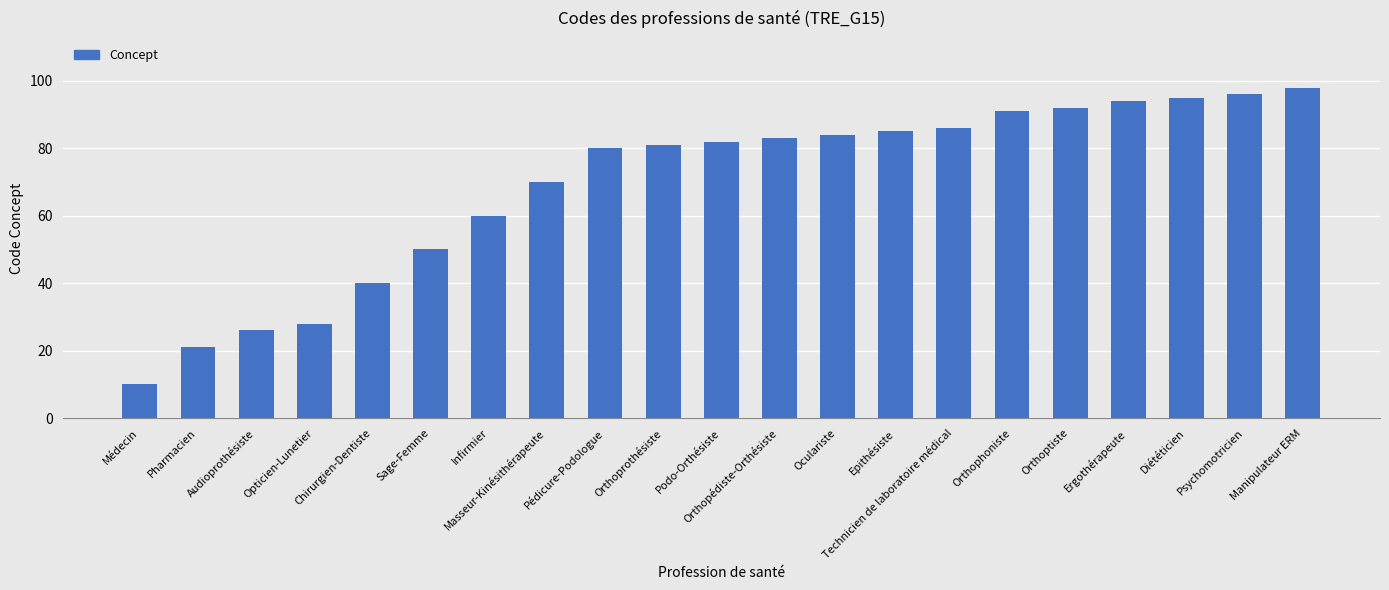

What is the change in value from Chirurgien-Dentiste to Masseur-Kinésithérapeute?

+30